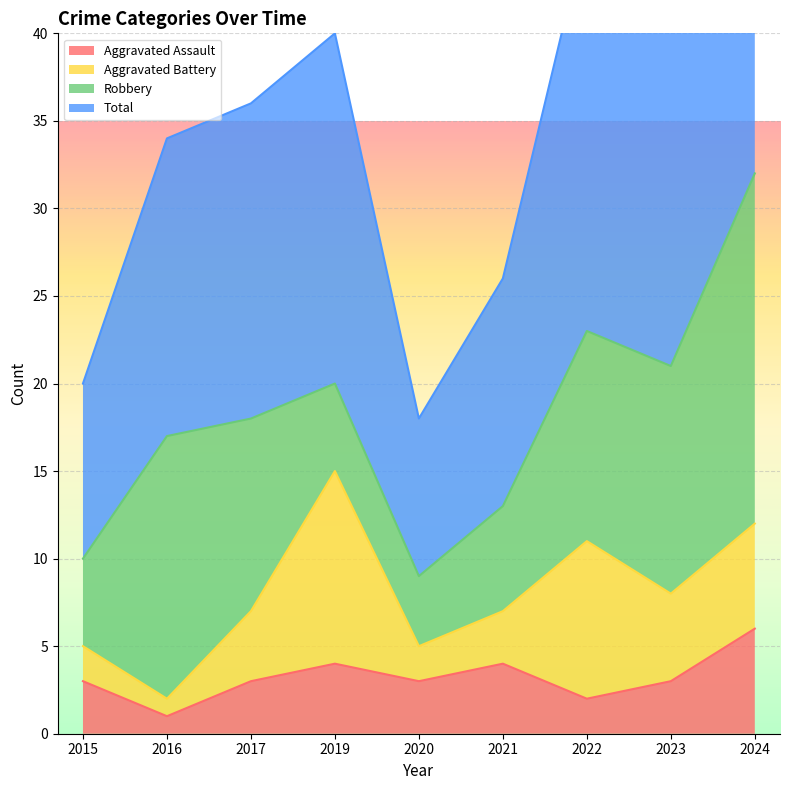

What is the difference between the highest and lowest values at 2022?

44